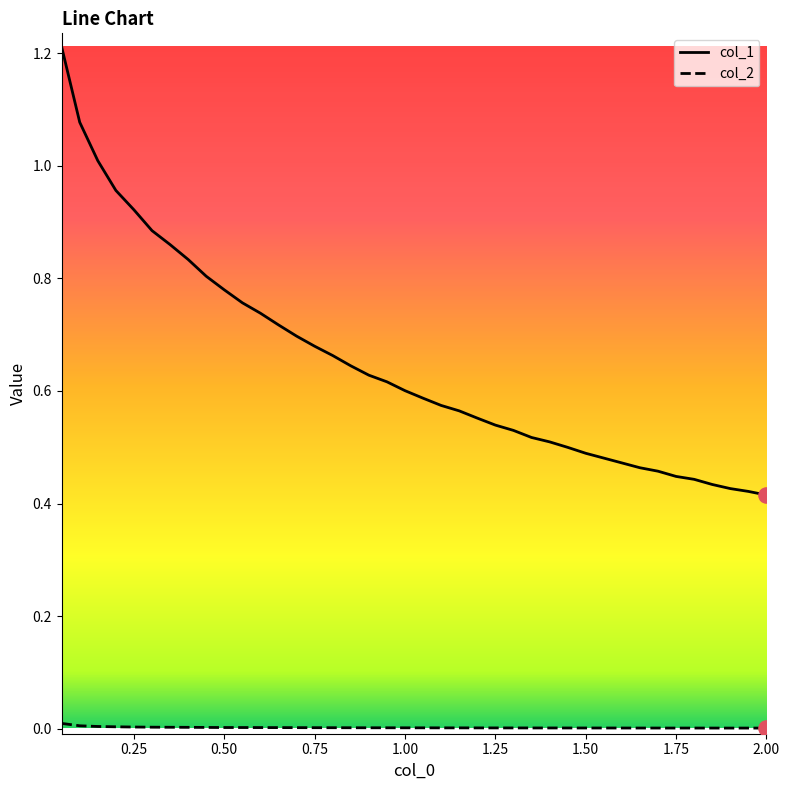

Which series has the largest total across all categories?

col_1